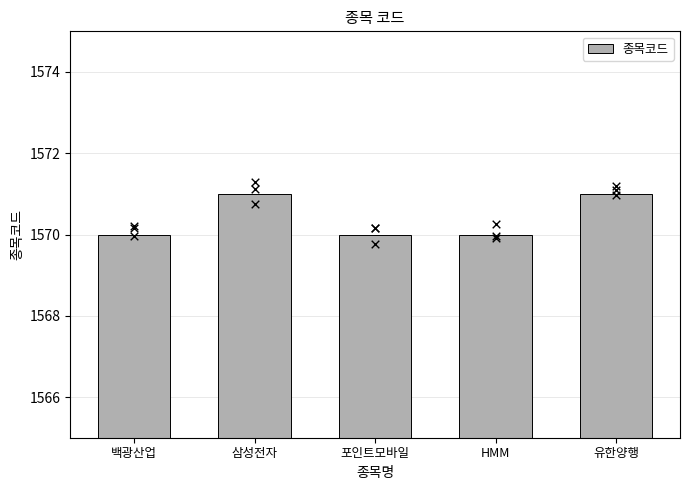

Which has a higher value, 백광산업 or 유한양행?

유한양행